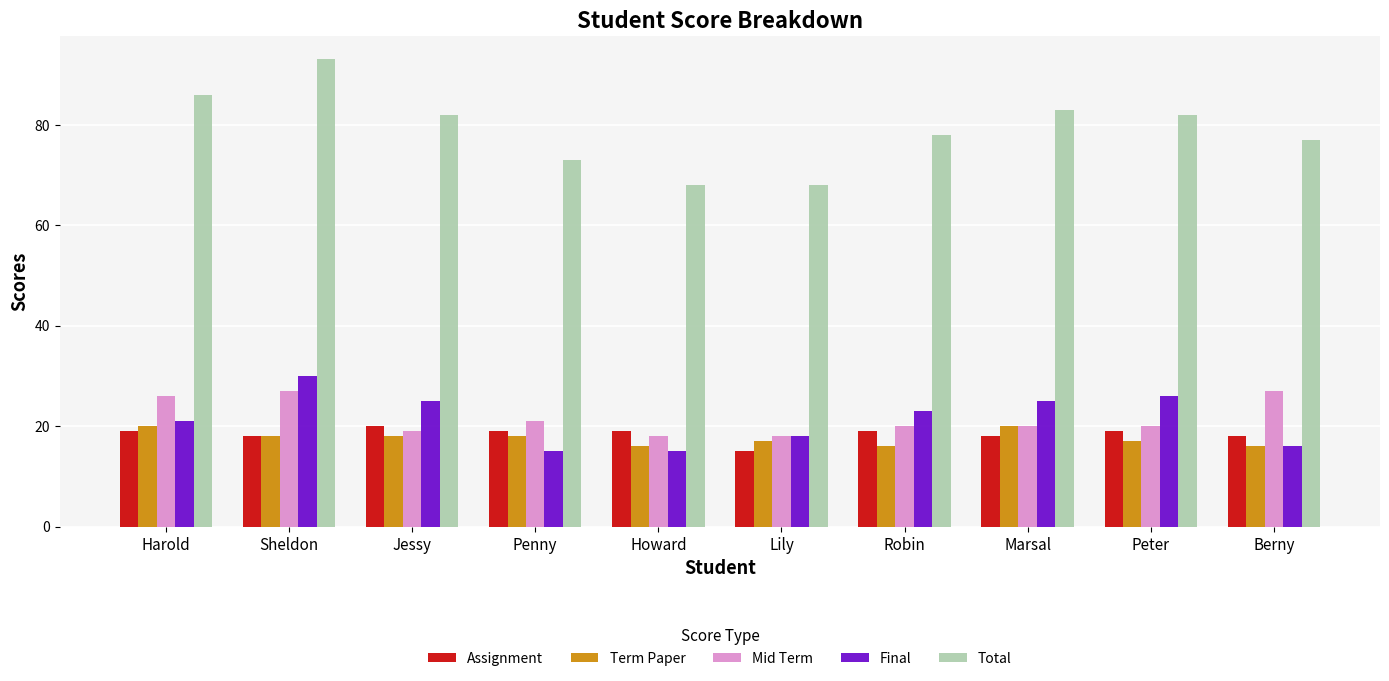

What is the spread (max minus min) of values at Penny?

58